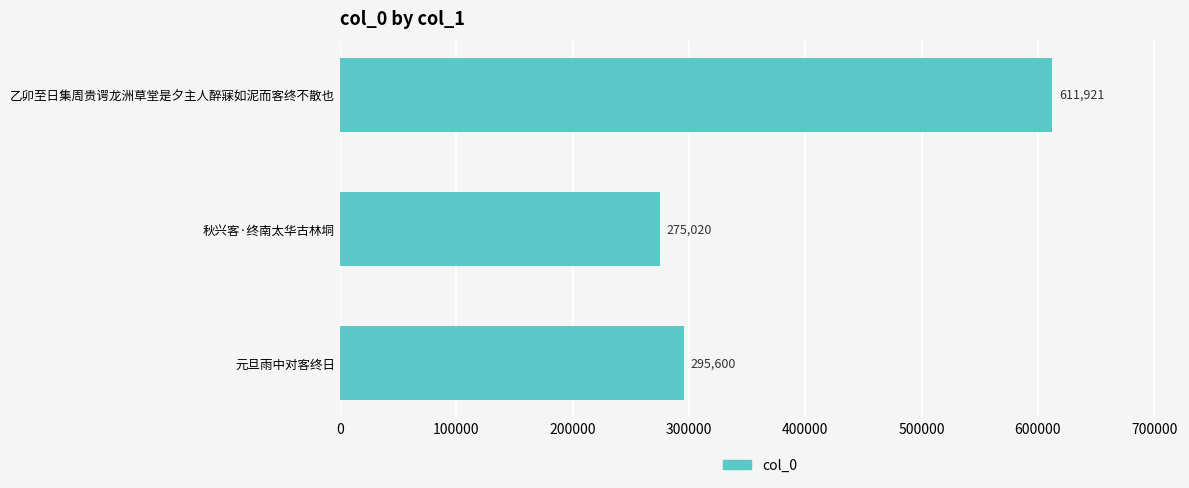

Reading top to bottom, transcribe all the data shown in this chart.

611921	275020	295600